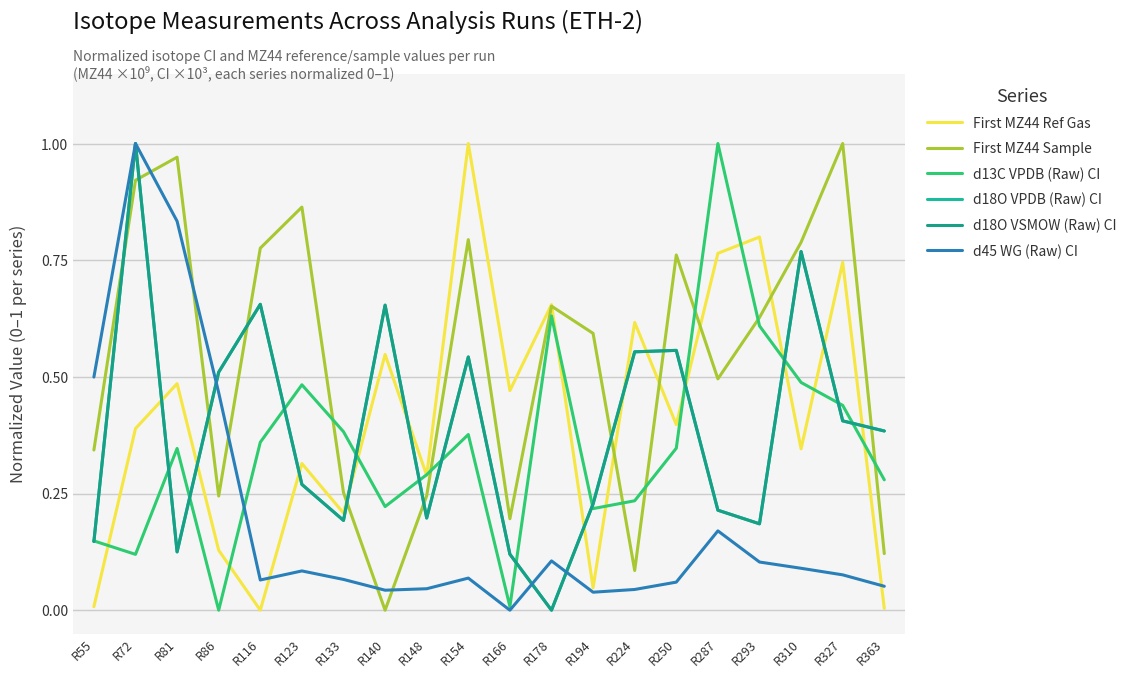

Where is the first local minimum for First MZ44 Sample?

R86